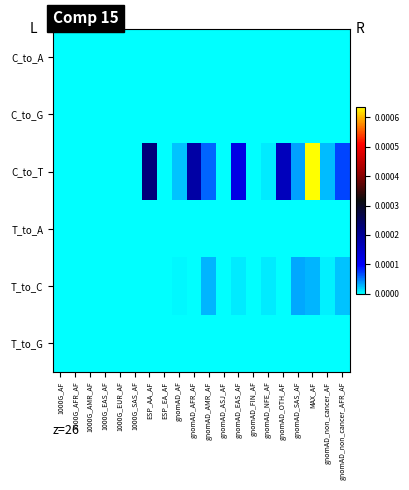

Rank the series by their maximum value, from lowest to highest.

C_to_A, C_to_G, T_to_A, T_to_G, T_to_C, C_to_T